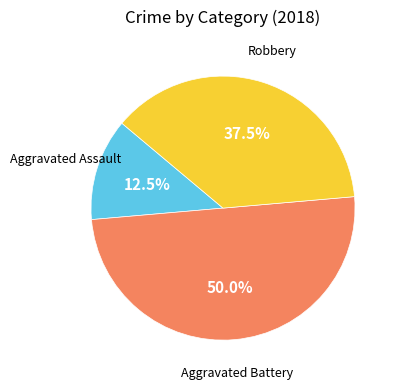

Which category has the biggest portion of the pie?

Aggravated Battery